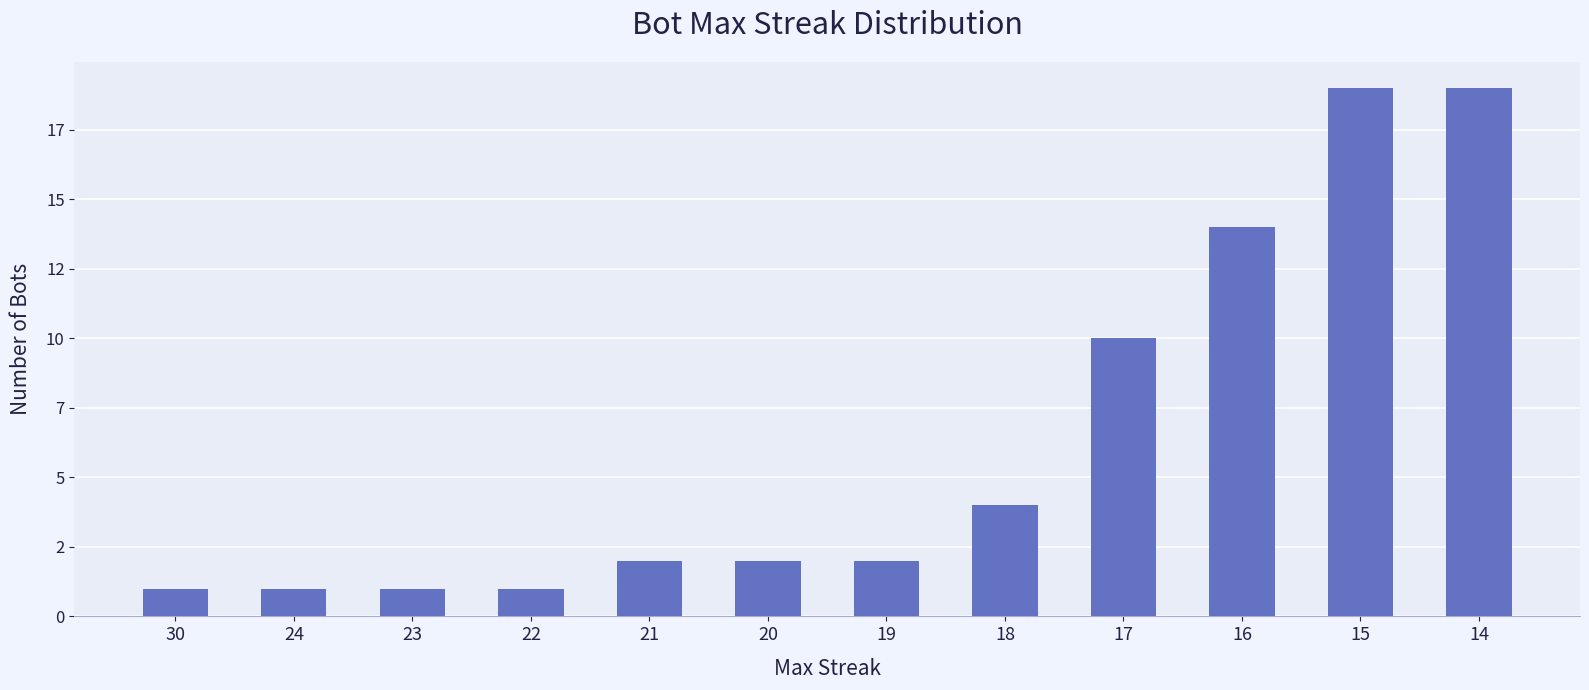

What is the sum of all values?

76